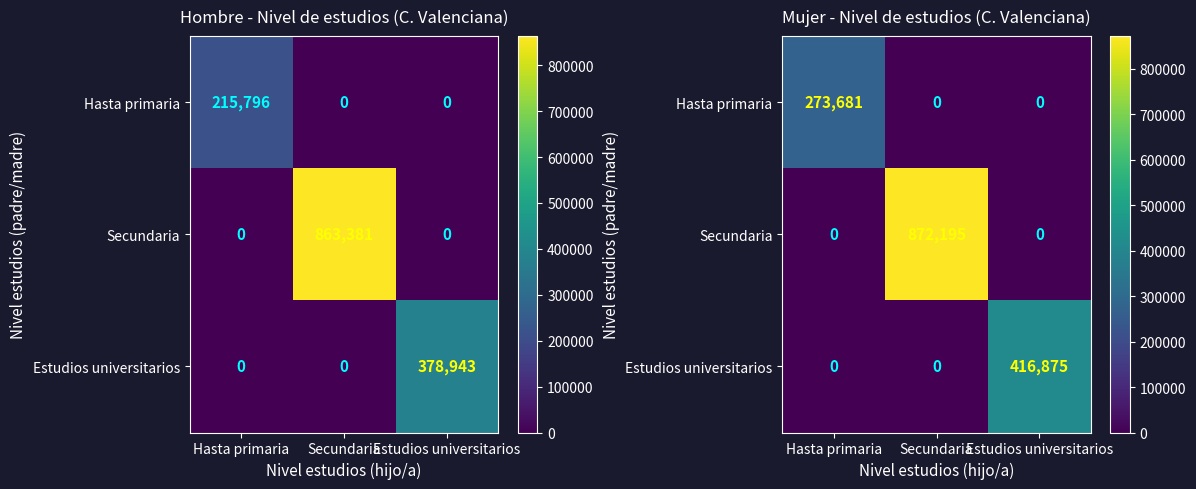

At which category is the sum across all series the highest?

Secundaria